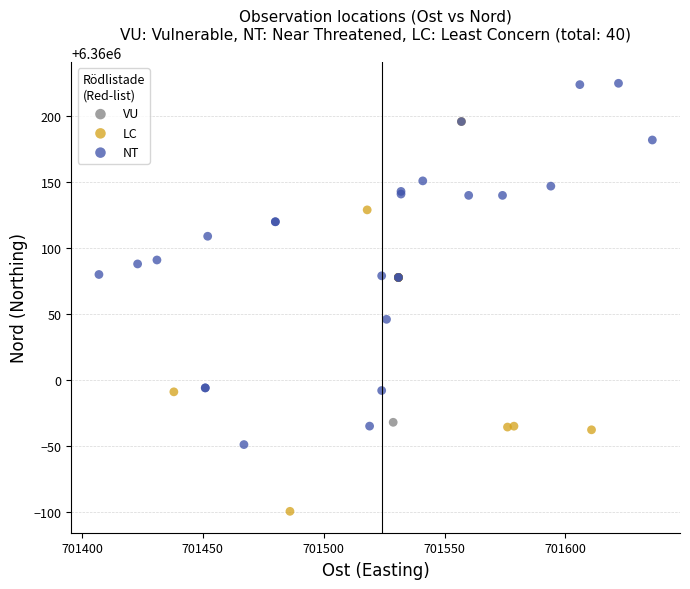

Which series has the widest spread of Y values?

LC